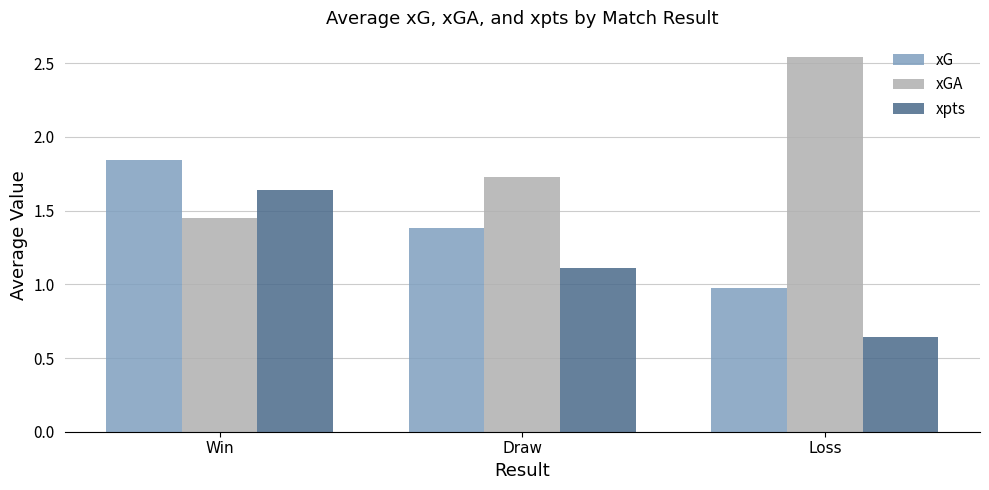

At Win, list the series in order from largest to smallest.

xG, xpts, xGA